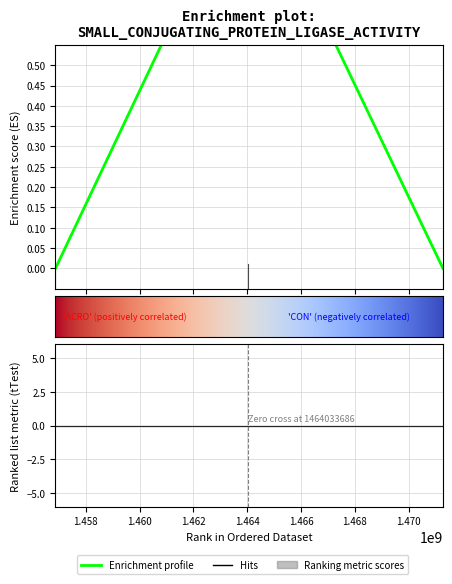

How many lines are shown in the chart?

1